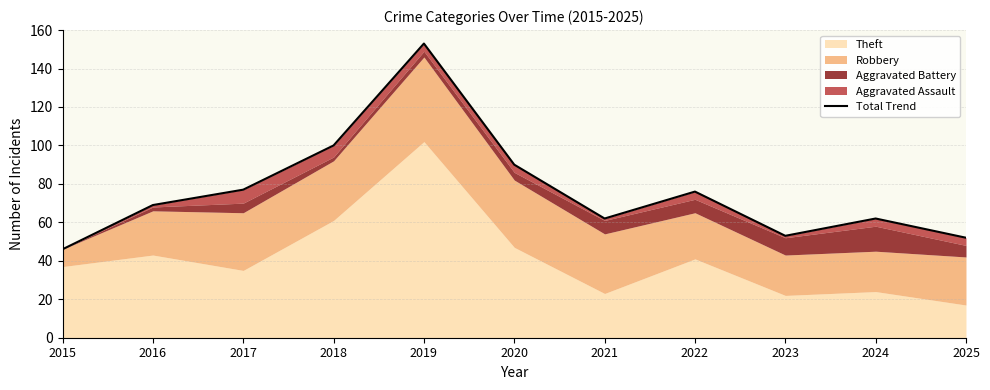

How many lines are shown in the chart?

1